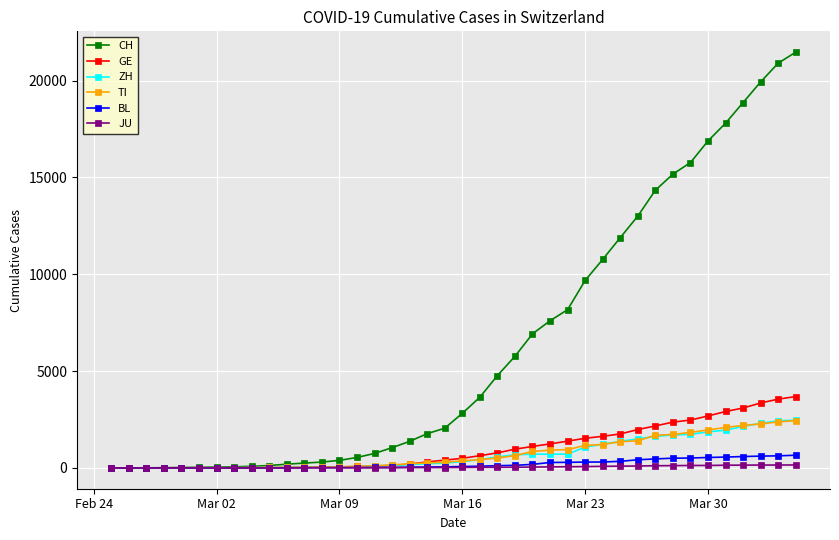

What is the greatest value displayed?

21469